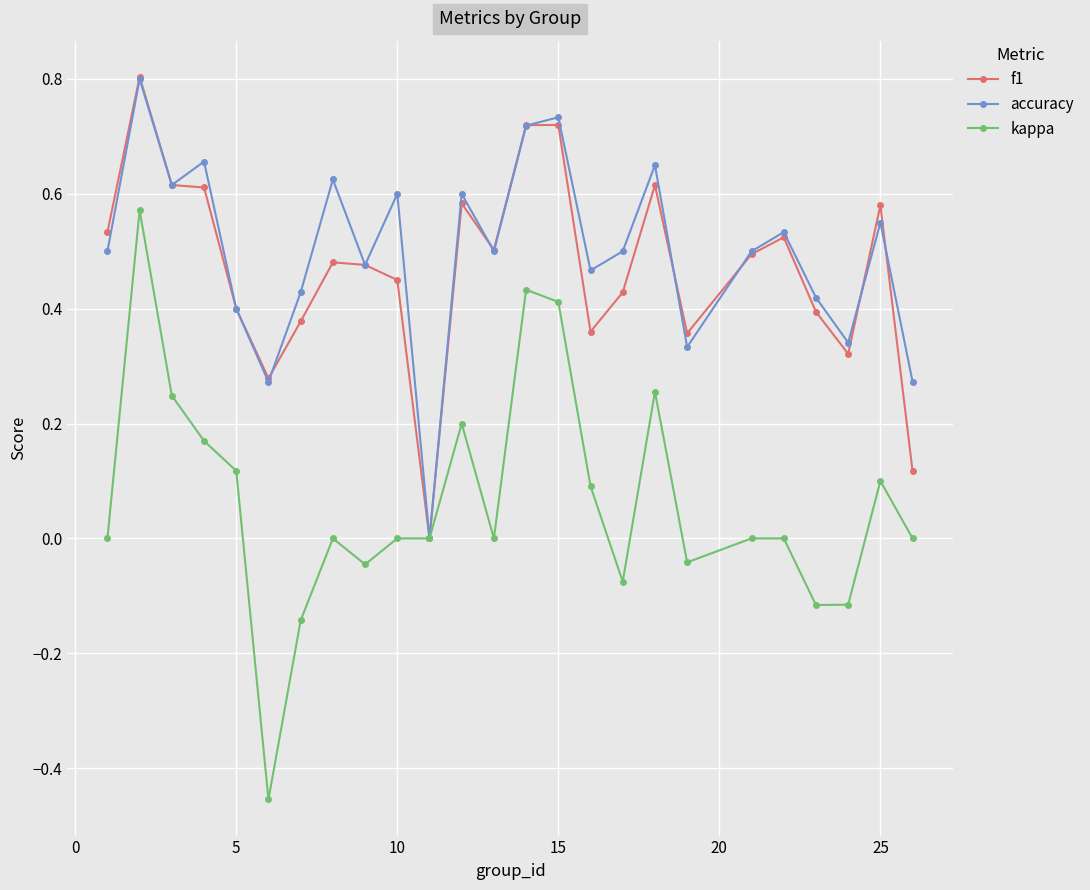

How many interior local valleys does the accuracy series have?

8